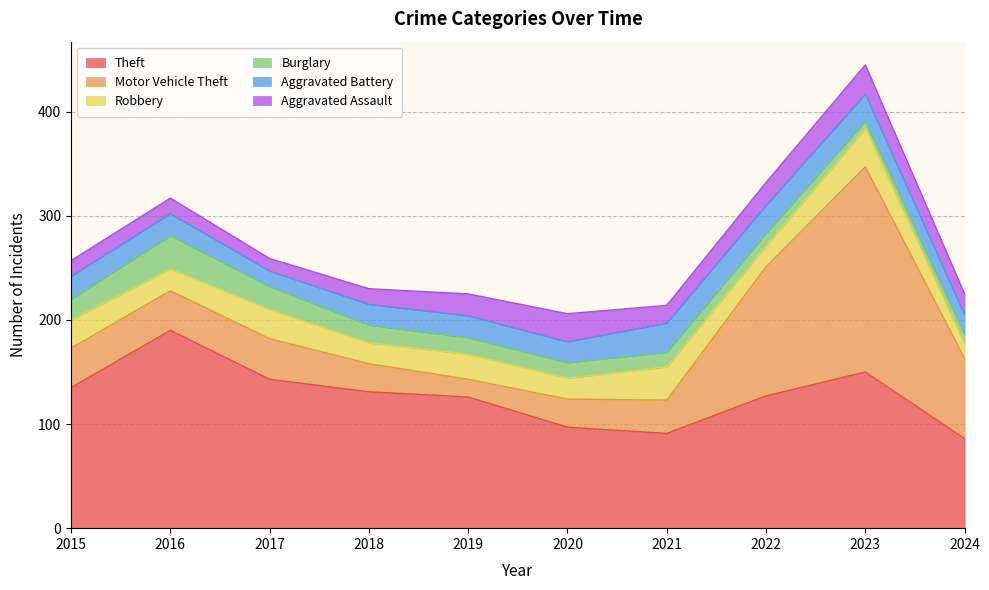

How many intersections are there between Aggravated Battery and Robbery?

3